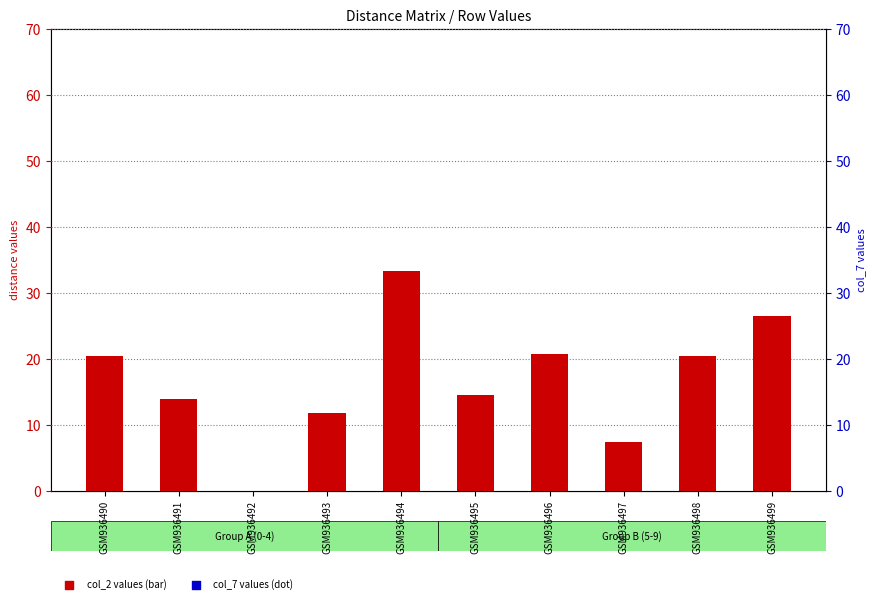

Which series has the largest total across all categories?

col_7 values